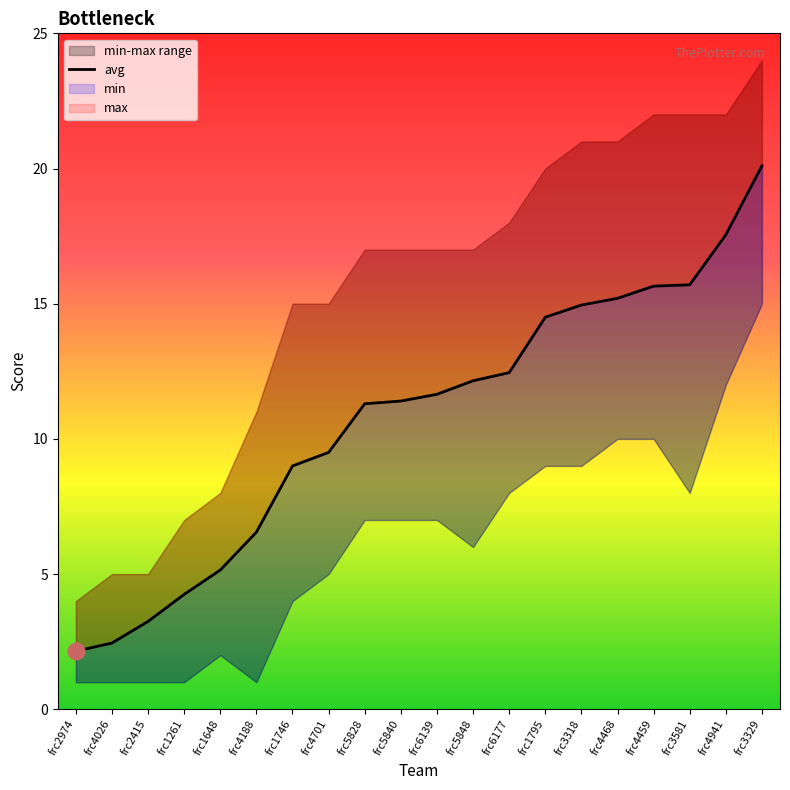

Rank the categories by value from highest to lowest.

frc3329, frc4941, frc3581, frc4459, frc4468, frc3318, frc1795, frc6177, frc5848, frc6139, frc5840, frc5828, frc4701, frc1746, frc4188, frc1648, frc1261, frc2415, frc4026, frc2974